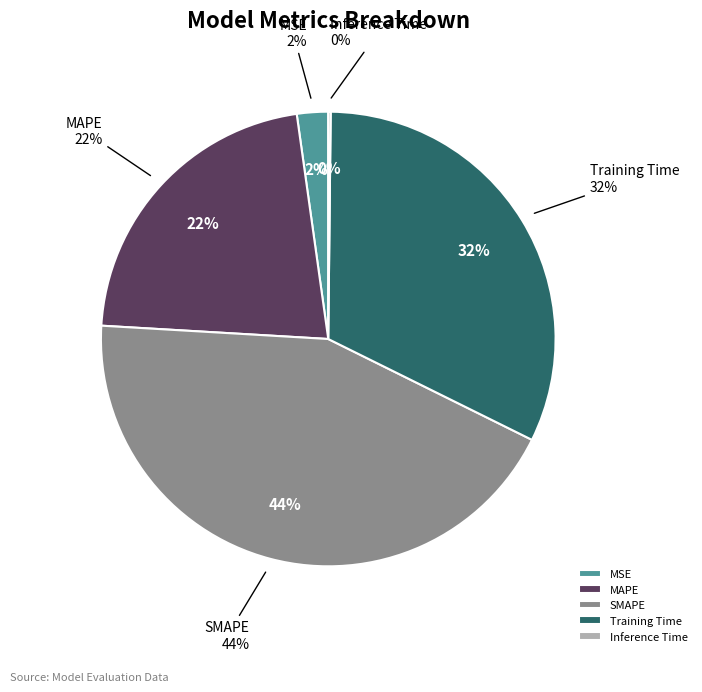

Count the number of slices in the pie.

5